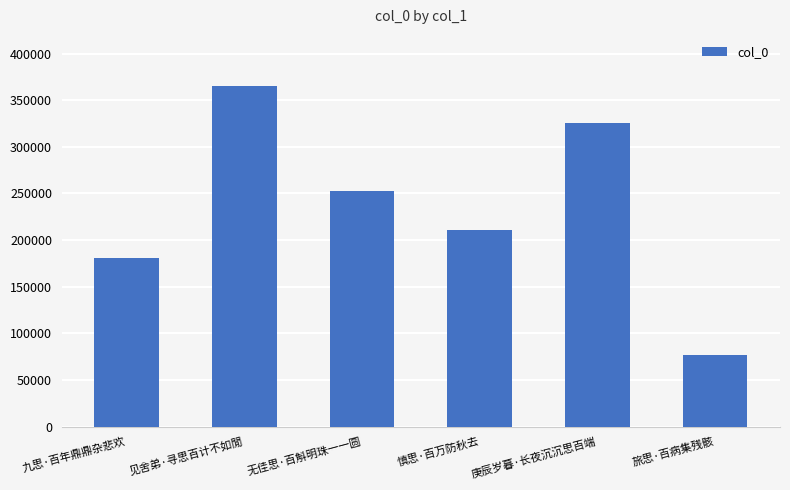

Which label corresponds to the largest value in the chart?

见舍弟·寻思百计不如閒